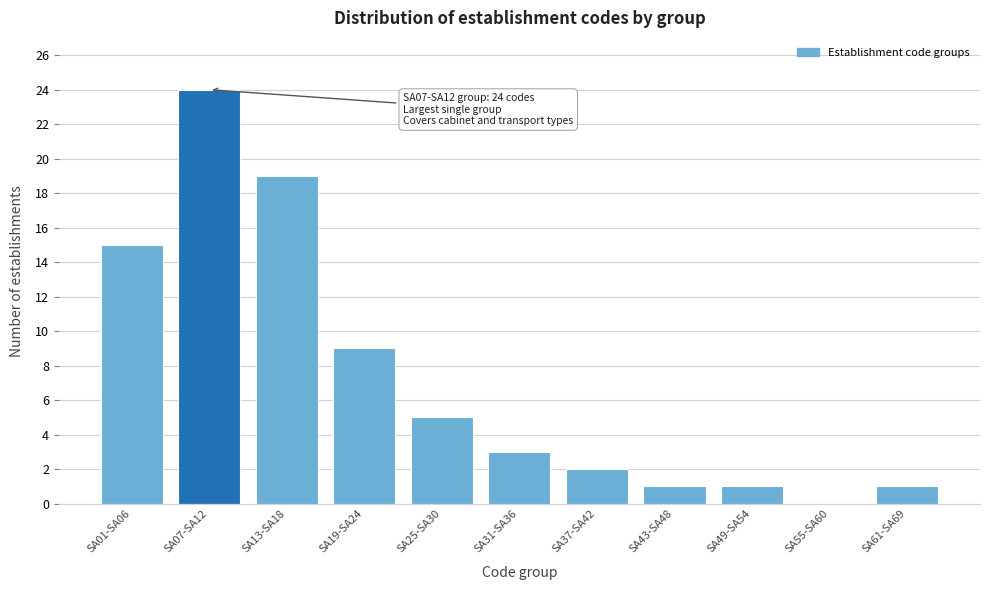

Reading right to left, list all the values displayed in this chart.

SA61-SA69=1	SA55-SA60=0	SA49-SA54=1	SA43-SA48=1	SA37-SA42=2	SA31-SA36=3	SA25-SA30=5	SA19-SA24=9	SA13-SA18=19	SA07-SA12=24	SA01-SA06=15